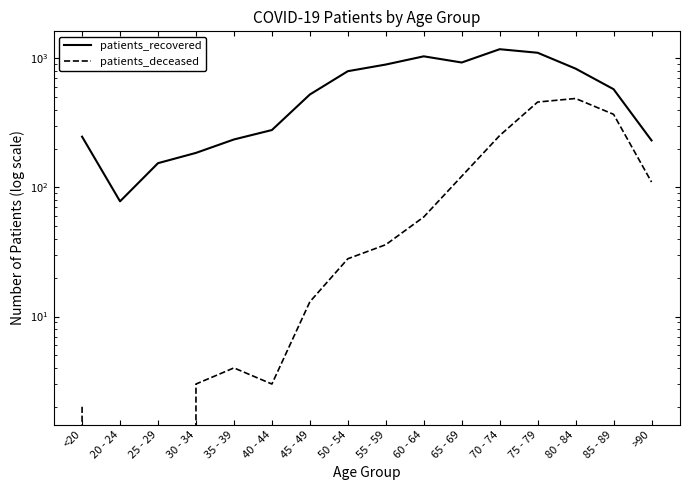

How many interior local peaks does the patients_deceased series have?

2